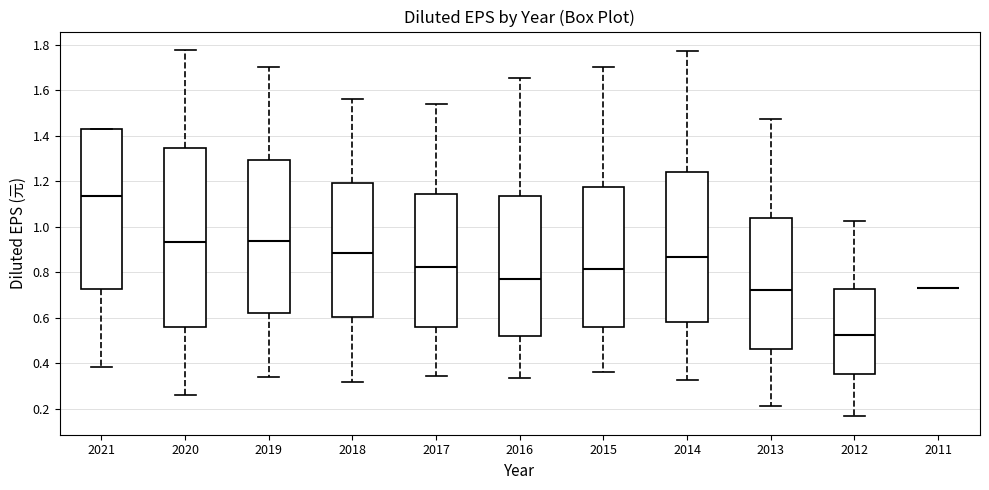

Where does the median line of the box at x = 2021 sit on the y-axis? The values are not printed on the chart, so give them approximately, as read against the axis.

1.14